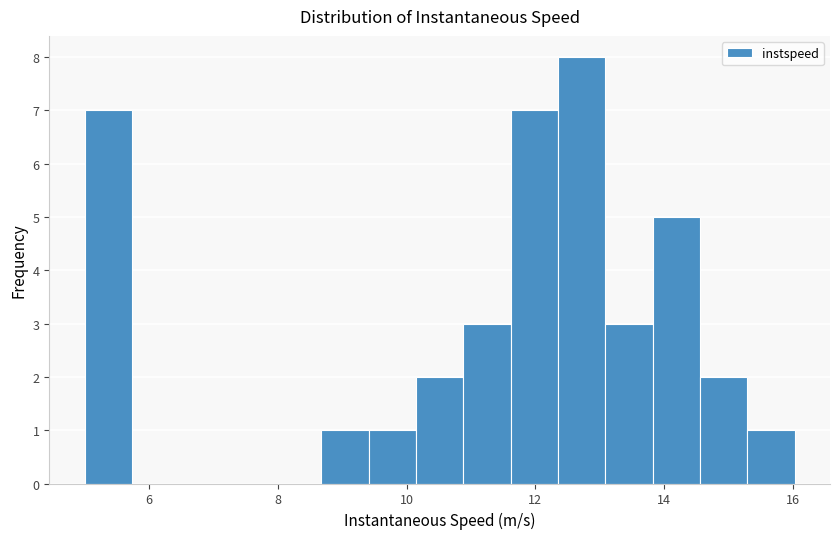

Read against the x-axis, roughly where is the centre of the tallest bar?

12.8